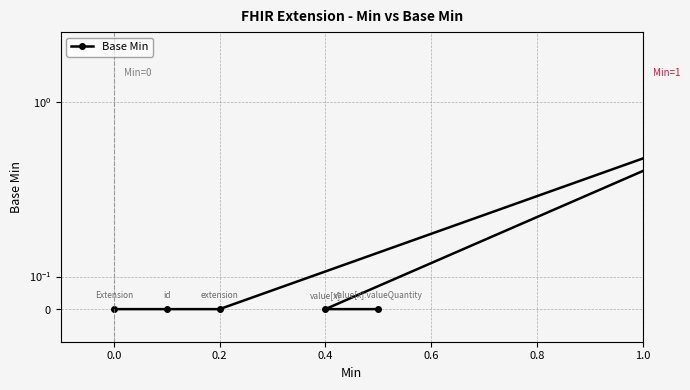

Is this an area chart (filled region under the line)?

No